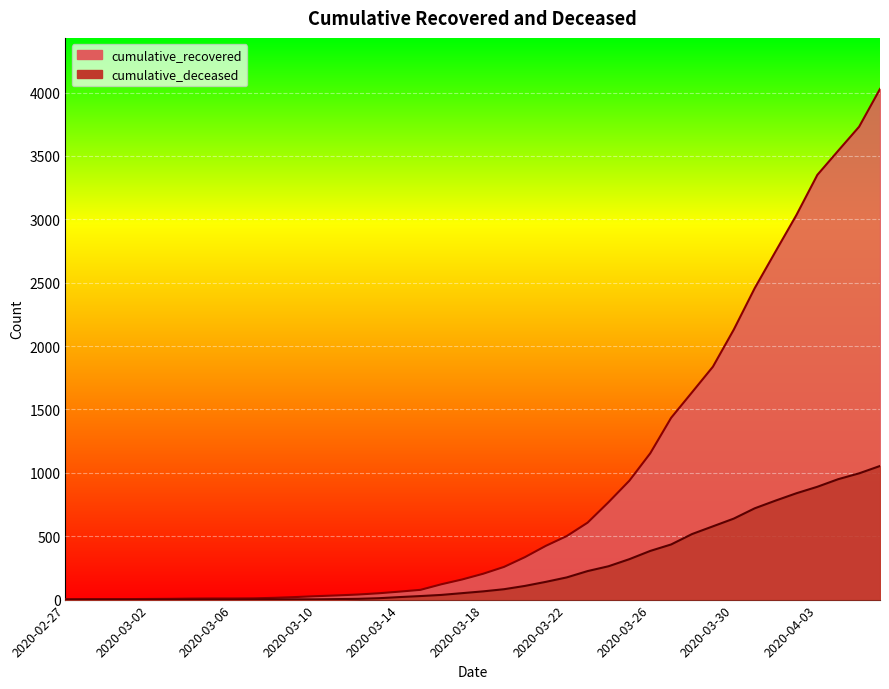

What is the total value across all series at 2020-03-11?

37